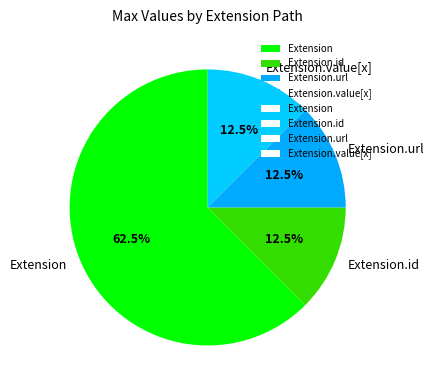

Do Extension and Extension.value[x] together represent more than half of the pie?

Yes